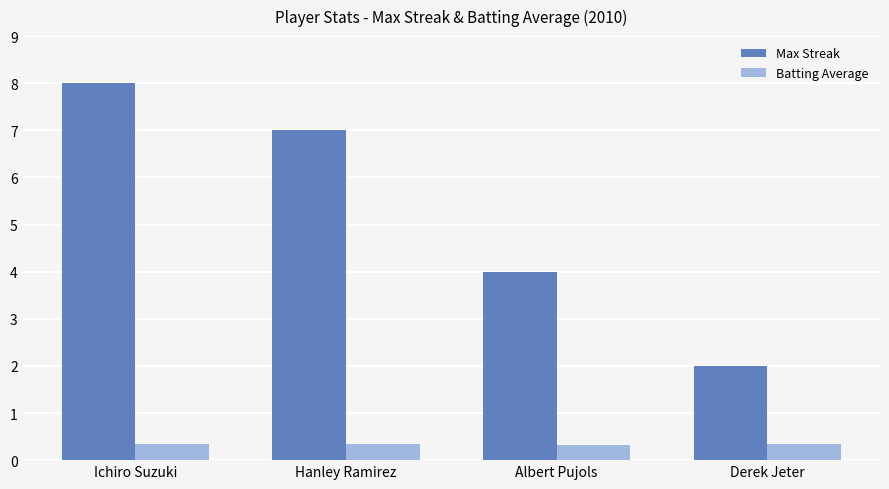

At which label is Max Streak closest to 5?

Albert Pujols